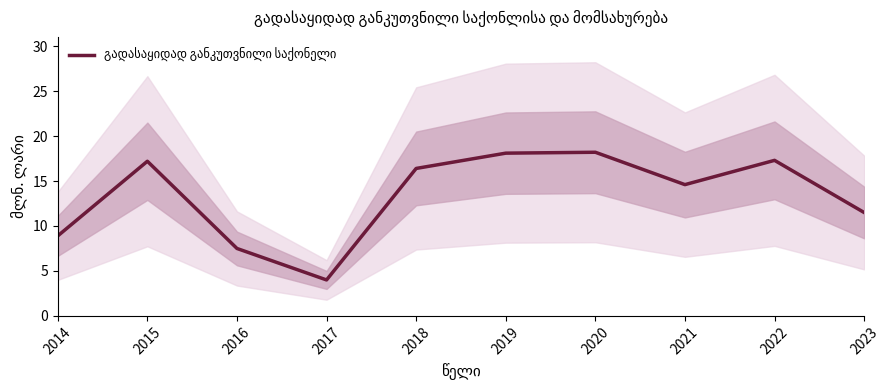

Reading left to right, transcribe all the data shown in this chart.

2014=8.9	2015=17.2	2016=7.5	2017=4.0	2018=16.4	2019=18.1	2020=18.2	2021=14.6	2022=17.3	2023=11.5